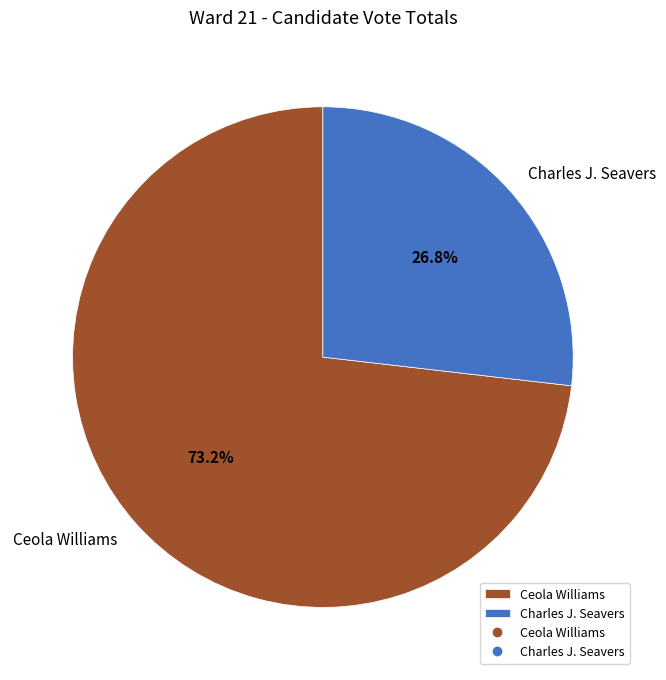

How many slices are in this pie chart?

2